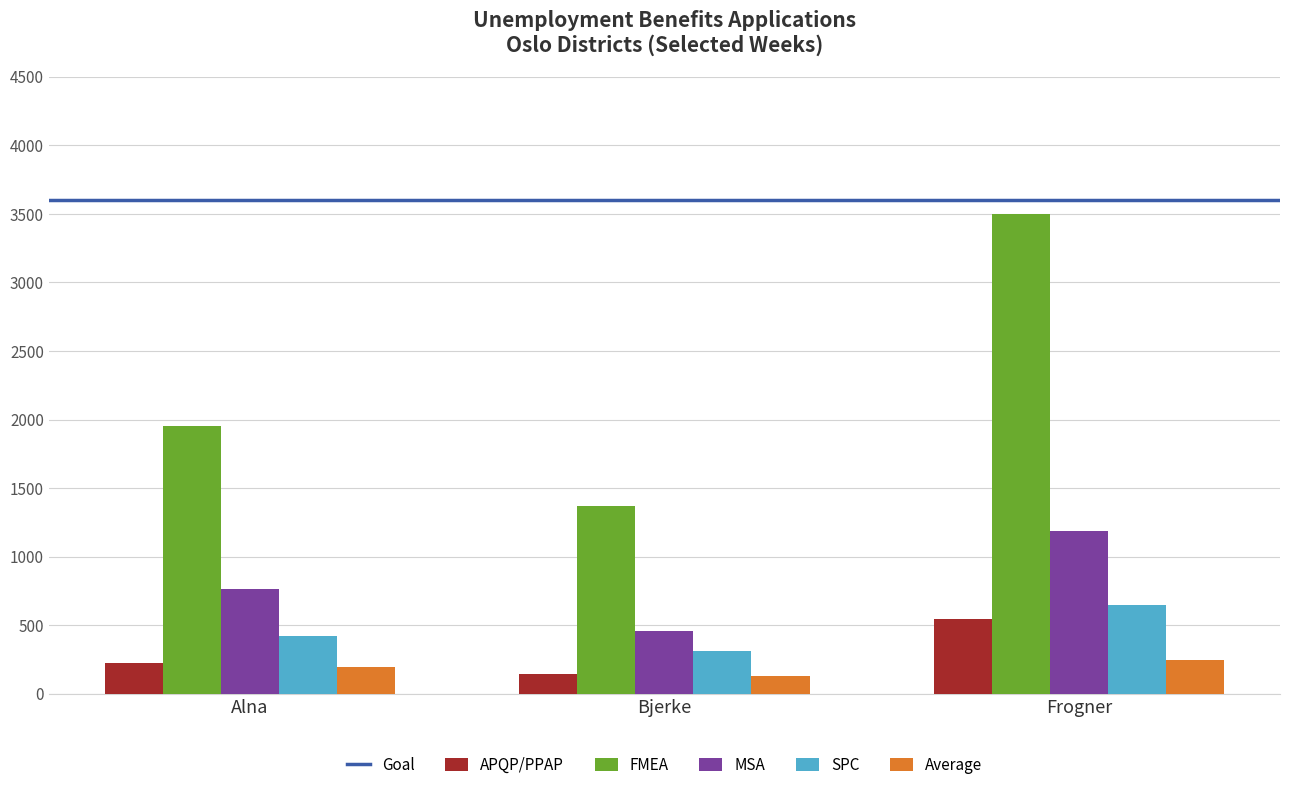

Which series has the largest range (max minus min)?

FMEA